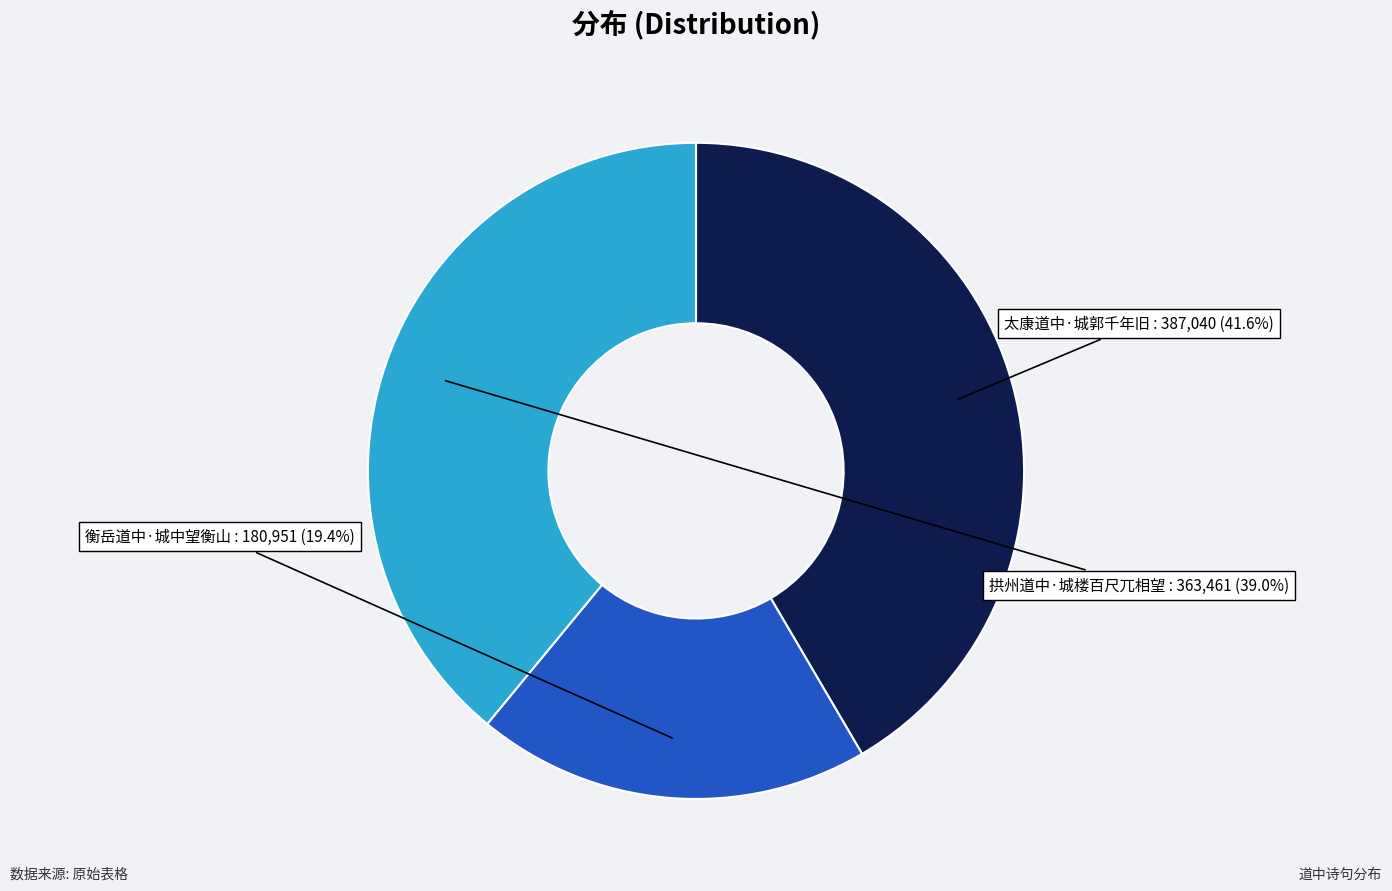

Does any single category account for the majority?

No